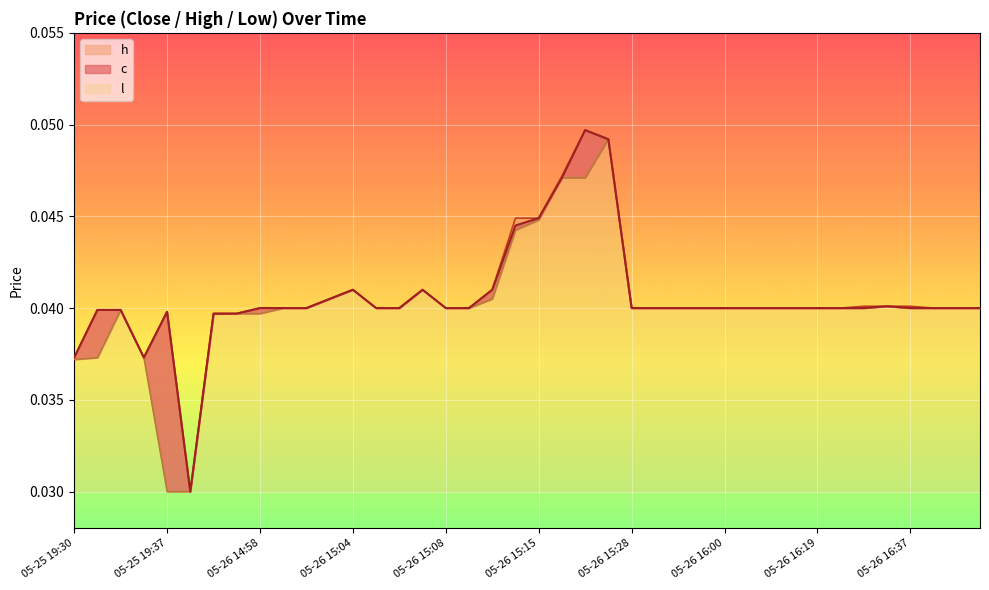

What is the total value across all series at 05-26 15:28?

0.1